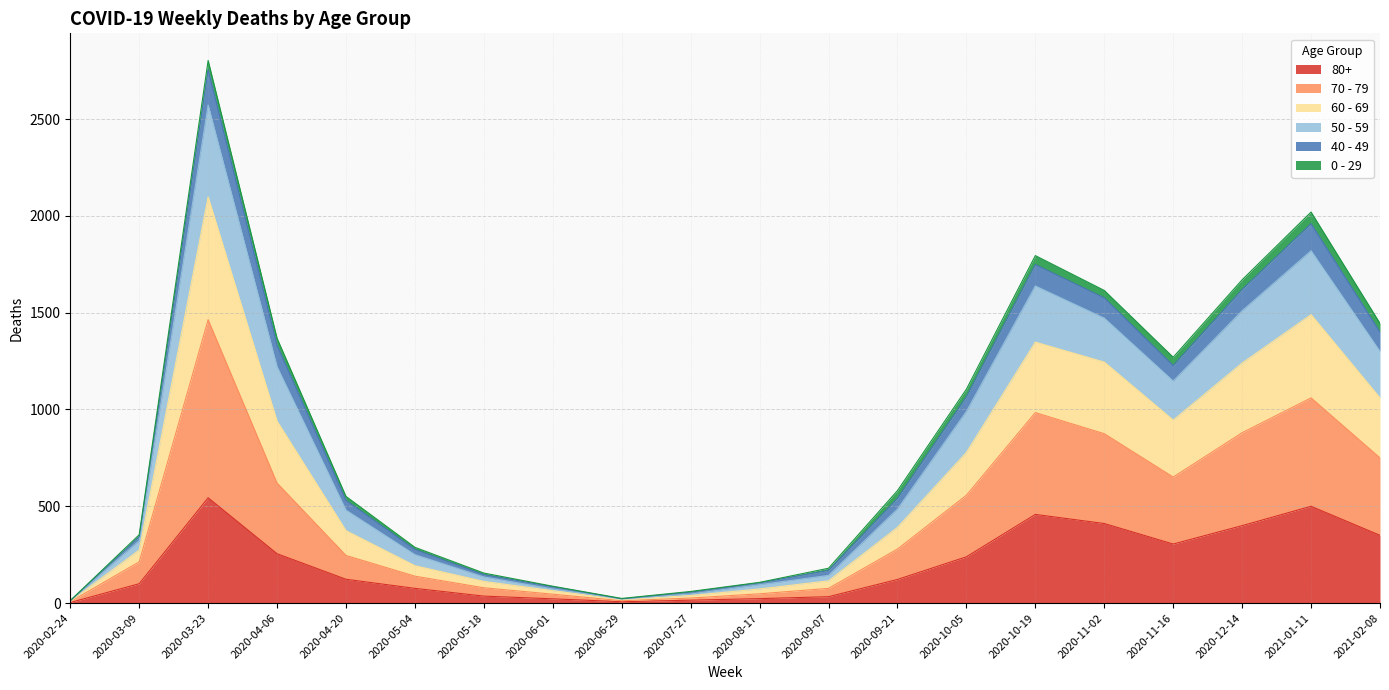

Between 2020-03-23 and 2020-07-27, which is larger?

2020-03-23